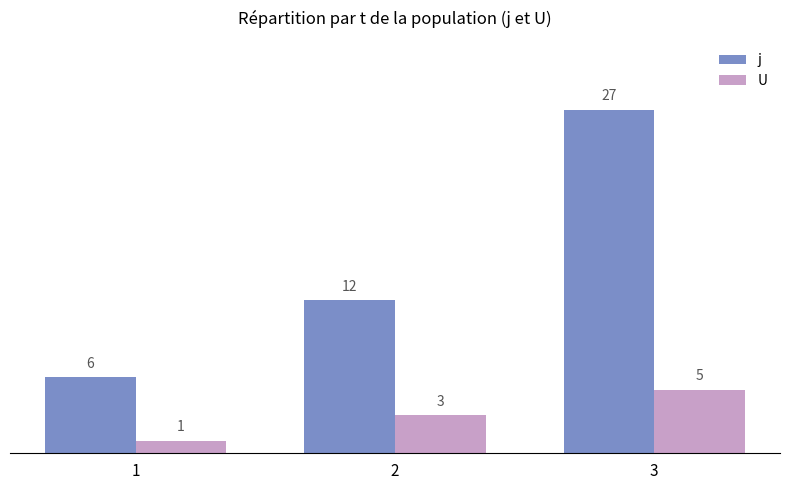

How many j values are between 6 and 27?

3